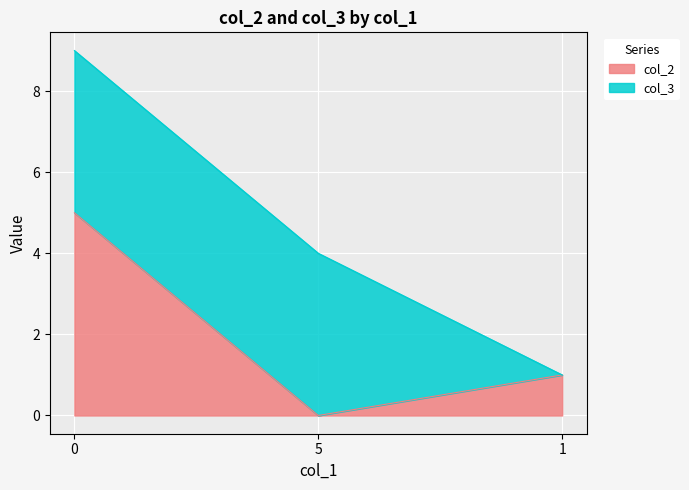

At which label is the value closest to 2?

1